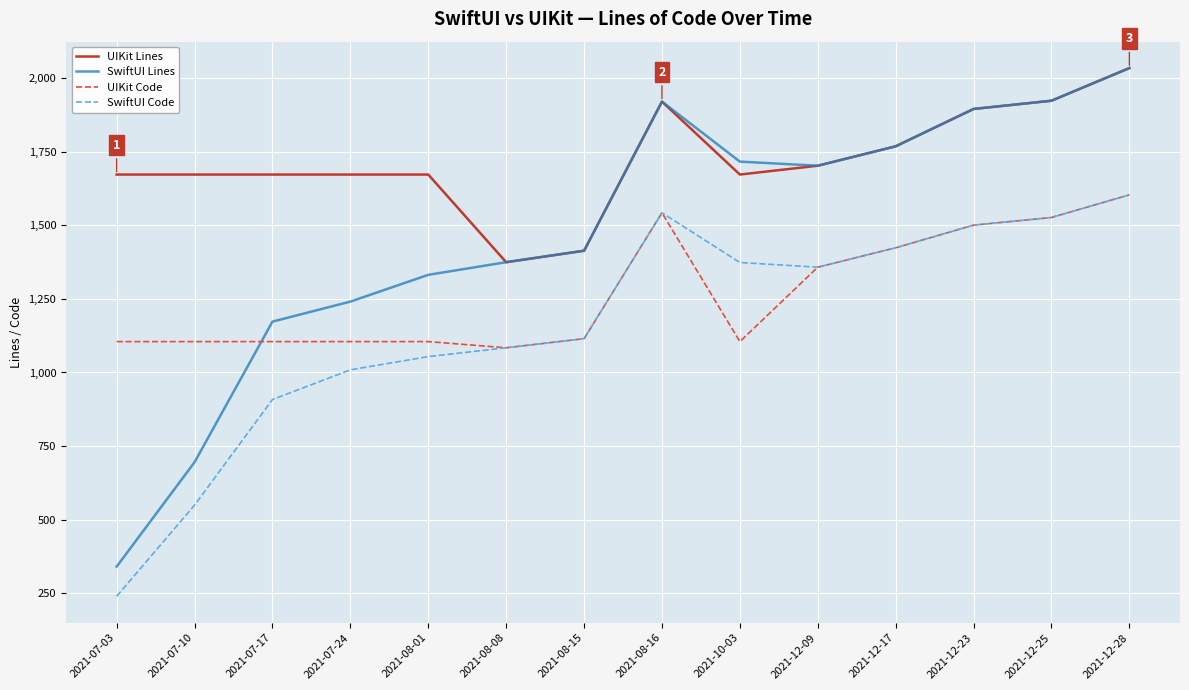

How many times do SwiftUI Lines and UIKit Code cross each other?

1